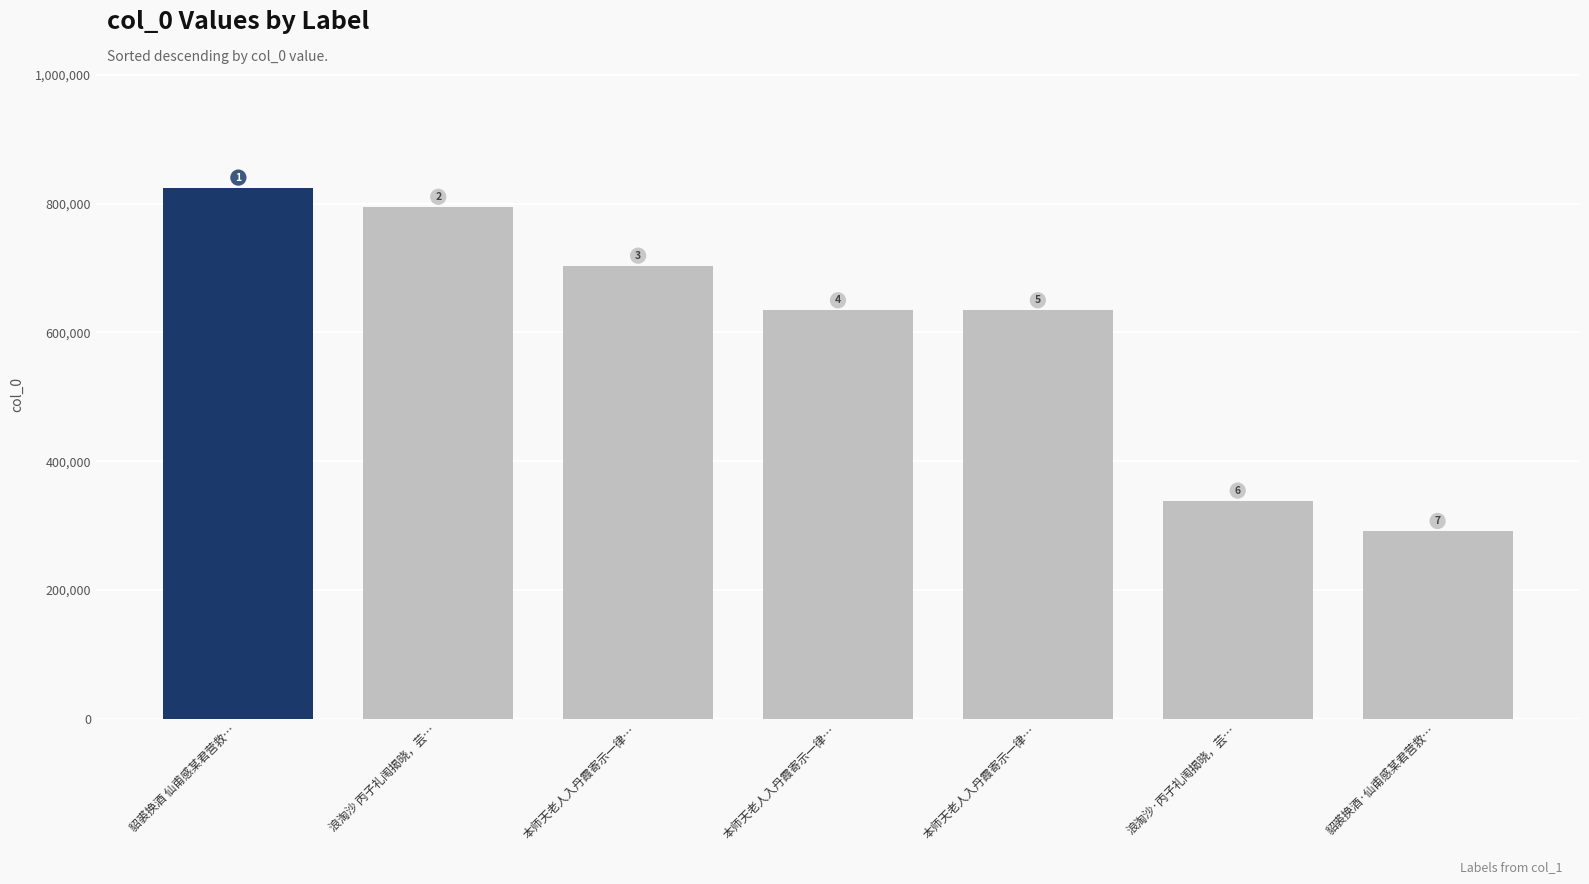

Which category has the lowest value across all series?

貂裘换酒·仙甫感某君营救…